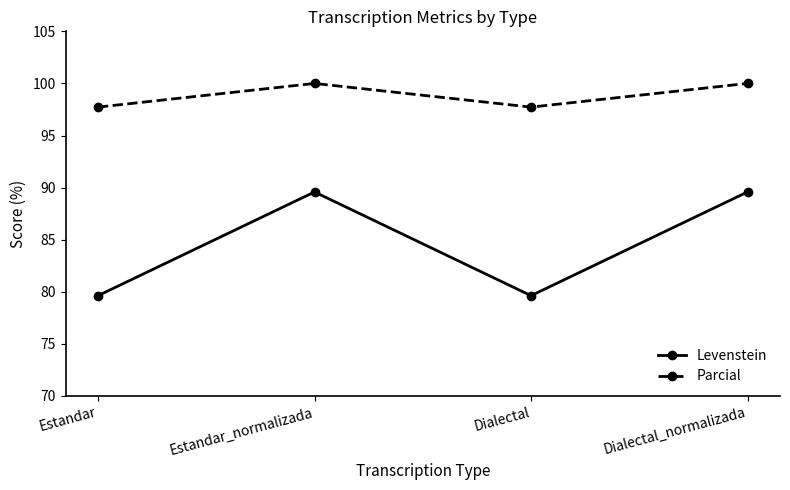

True or false: Levenstein and Parcial intersect in this chart.

False